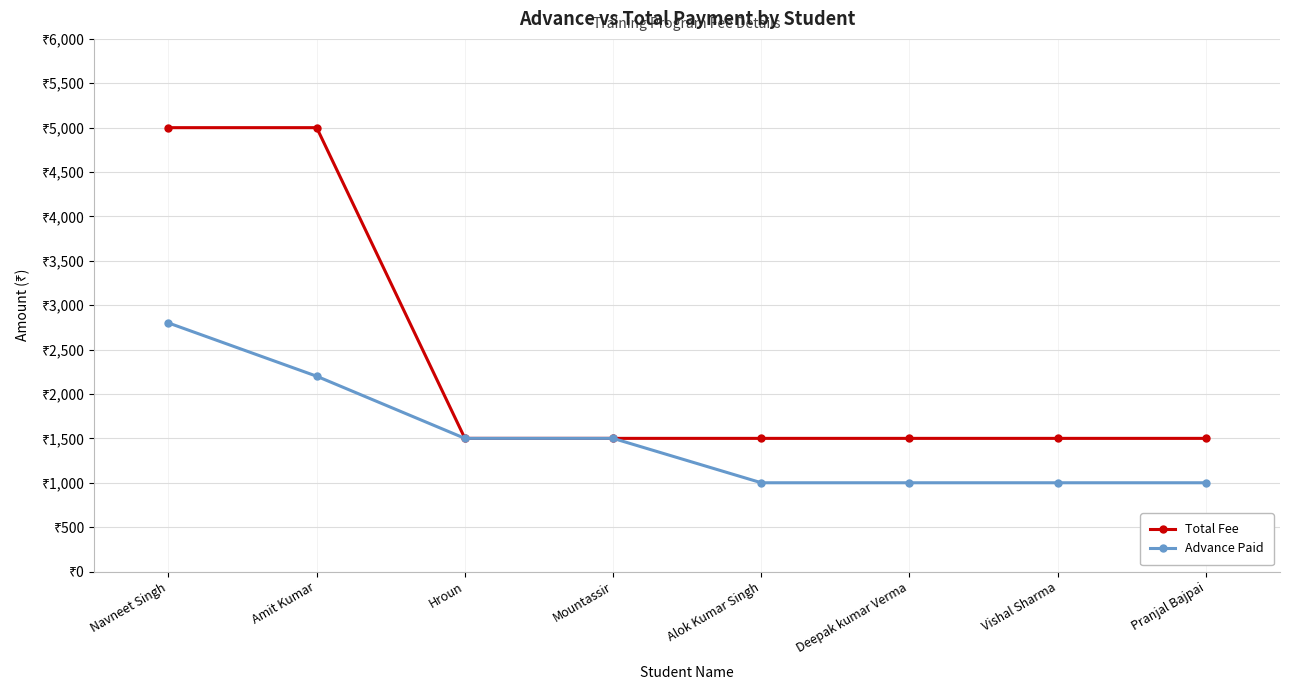

True or false: Total Fee has more than 1 points higher than both neighbors.

False